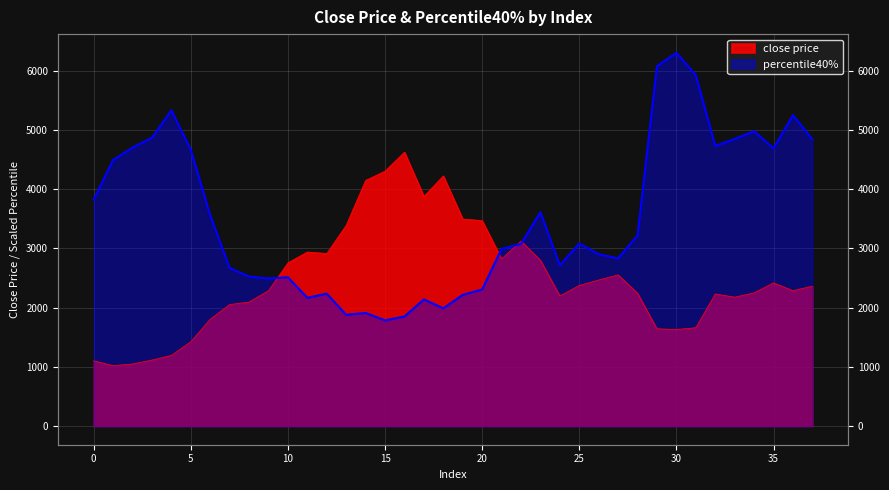

Which has a higher value, 31 or 35?

35